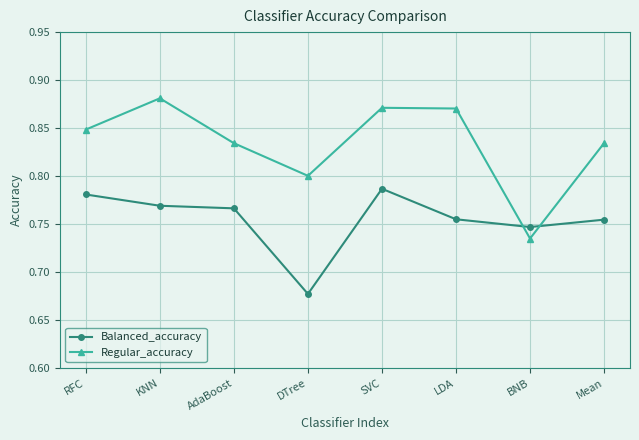

How many times do Regular_accuracy and Balanced_accuracy cross each other?

2